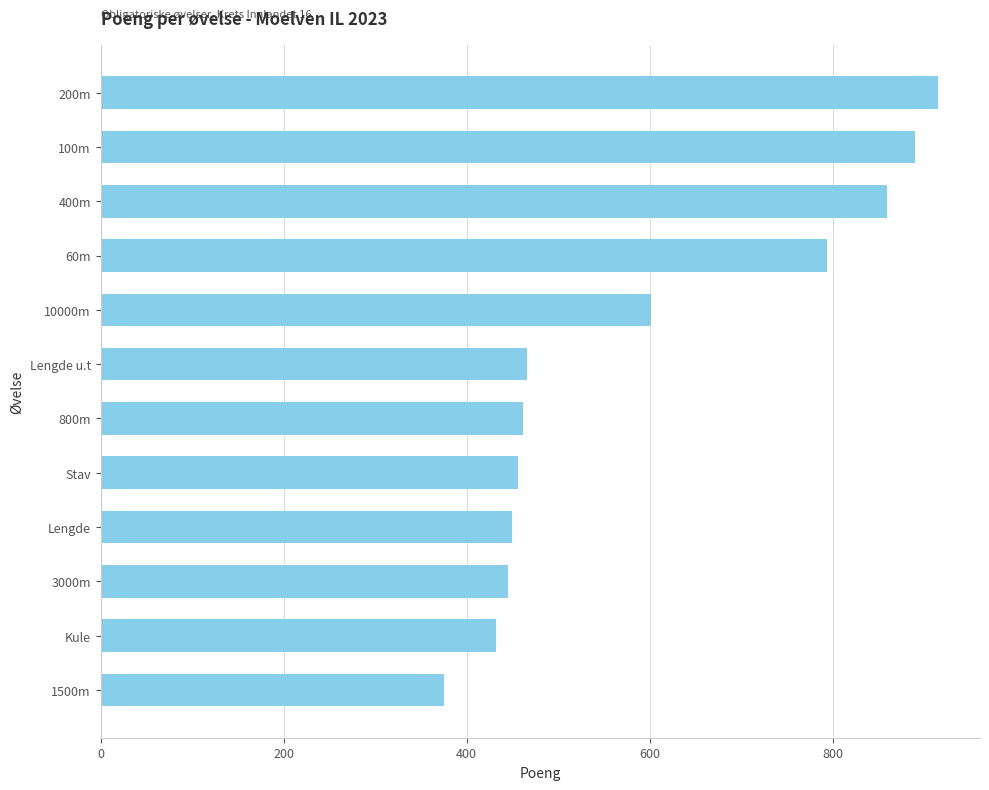

Which category has the lowest value across all series?

1500m